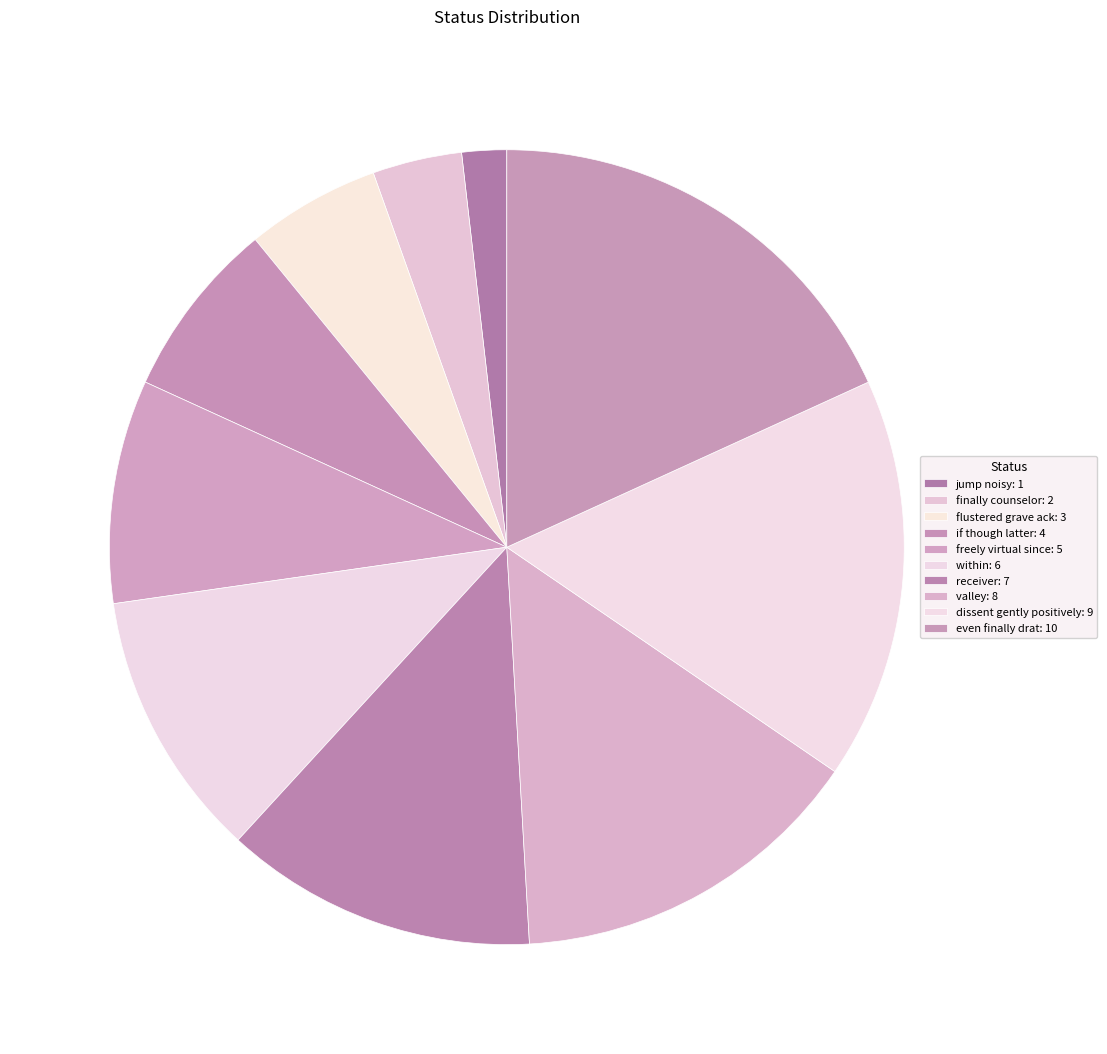

To the nearest percent, what is the difference between the valley and receiver slice percentages?

2%